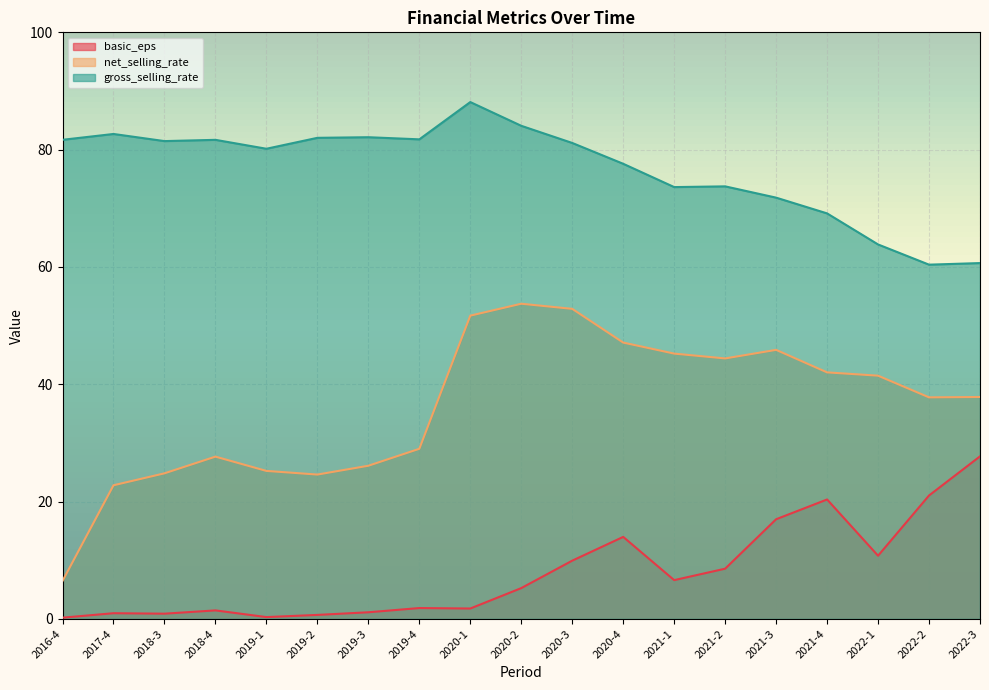

The basic_eps series shows 0.8 at 2019-4. True or false?

False